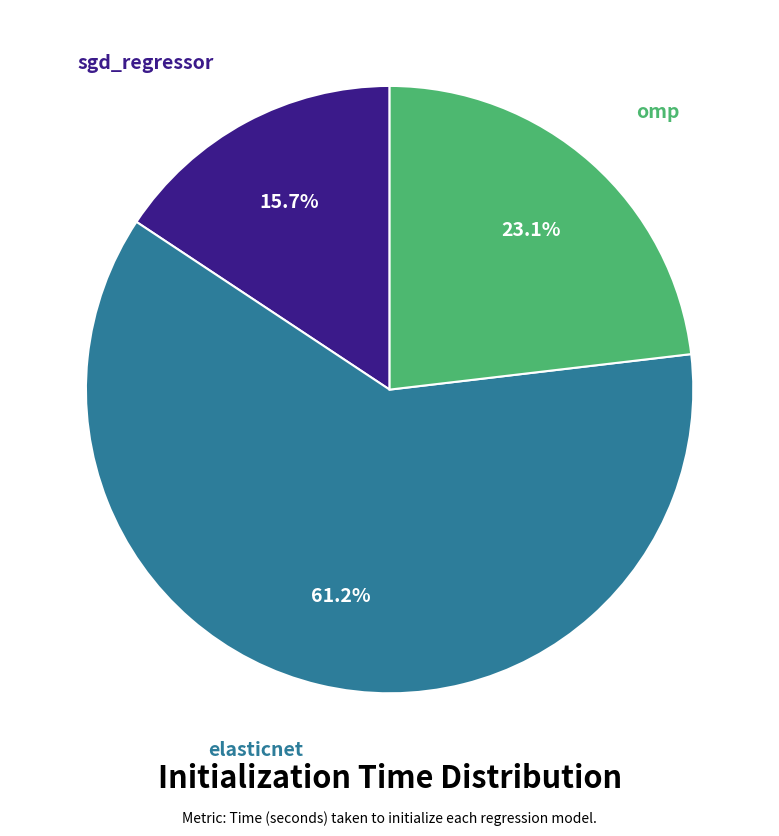

What percentage do sgd_regressor and elasticnet together represent?

76.9%